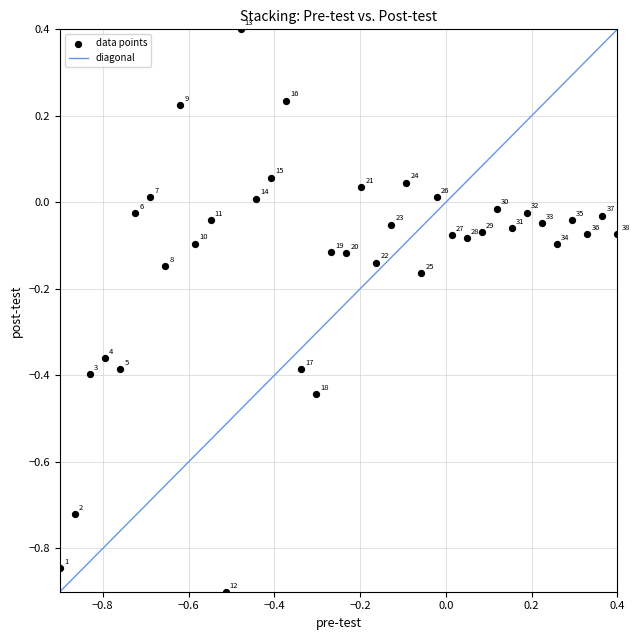

What is the range of X values (max minus min)?

1.3